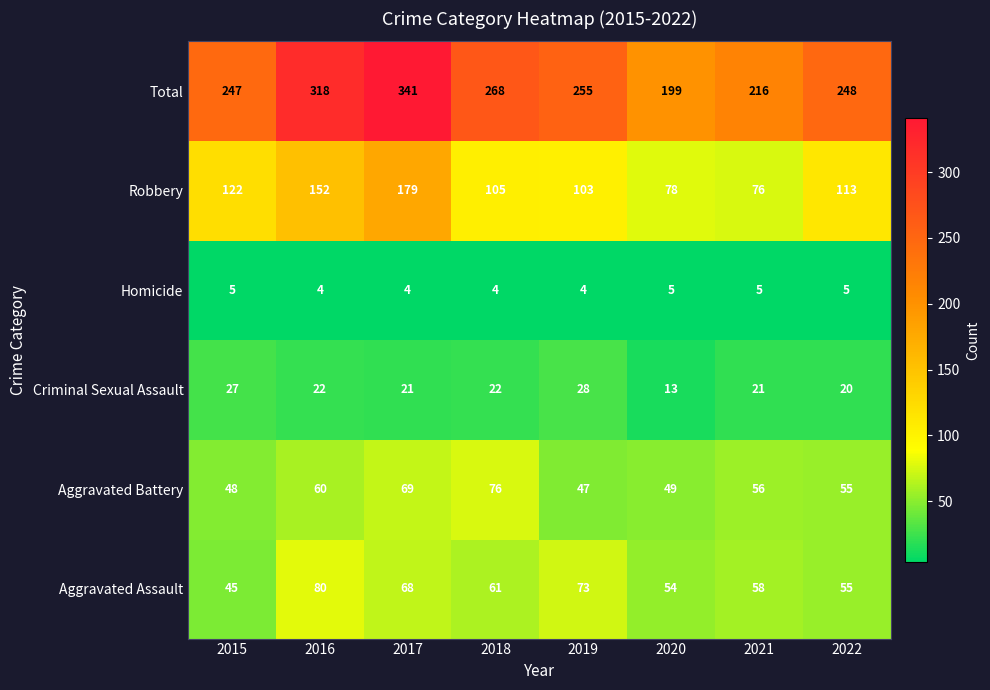

Which series has the largest range (max minus min)?

Total